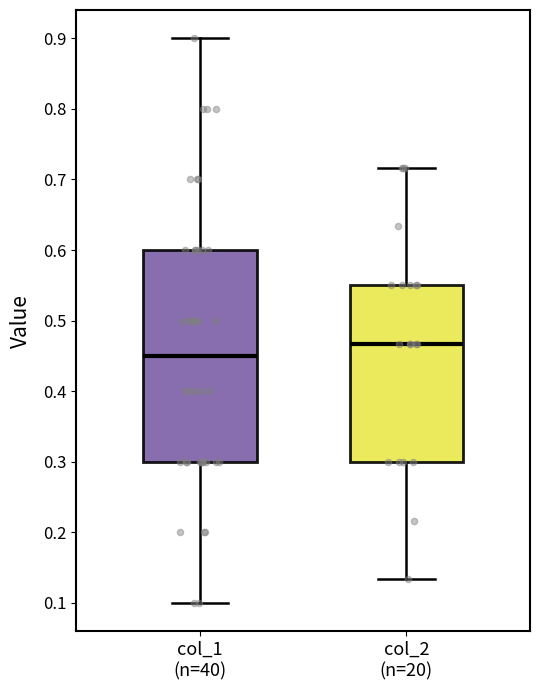

Reading left to right, read every box against the y-axis: the position of its median line, the range the box covers, and the ends of its whiskers. The values are not printed on the chart, so give them approximately, as read against the axis.

col_1 (n=40): median 0.45, box 0.30 to 0.60, whiskers 0.10 to 0.90
col_2 (n=20): median 0.47, box 0.30 to 0.55, whiskers 0.13 to 0.72